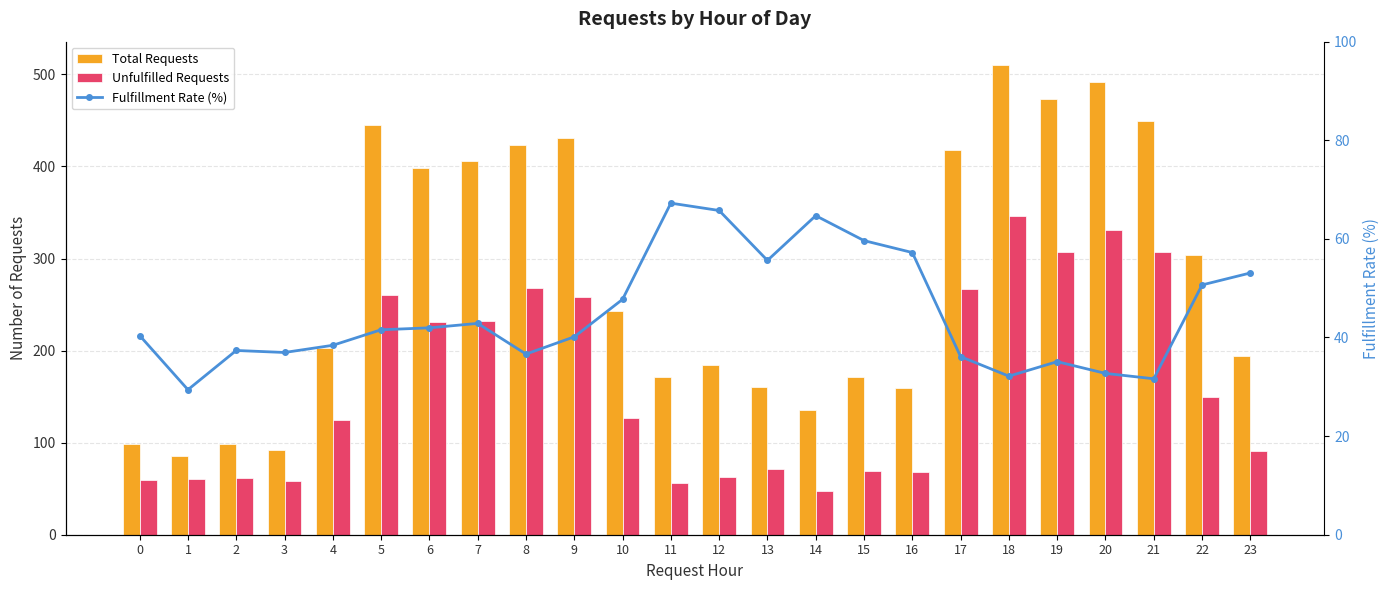

True or false: Fulfillment Rate (%) has a value of 20.6 at 5.

False